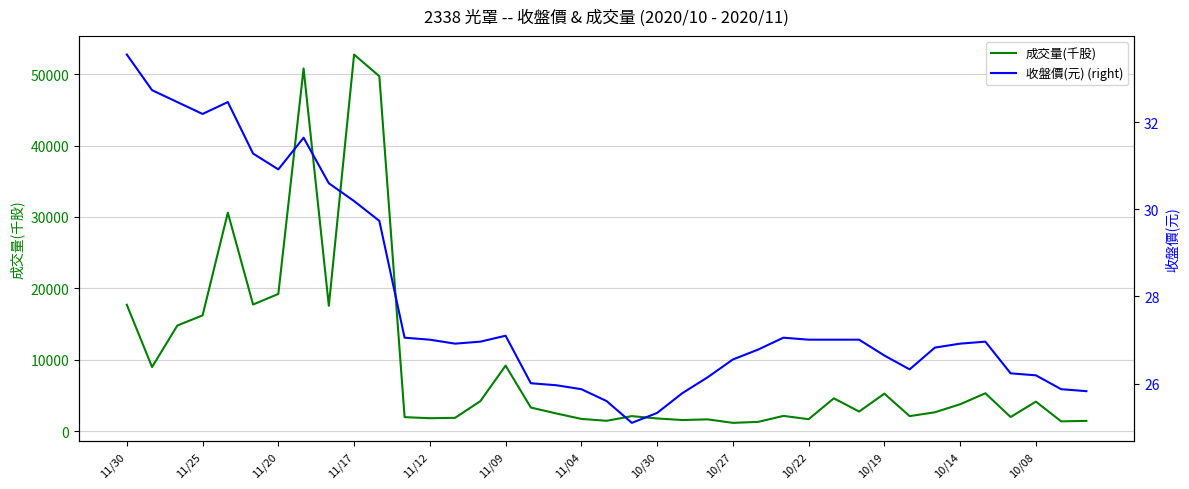

What is the highest value of the 成交量(千股) series?

52734